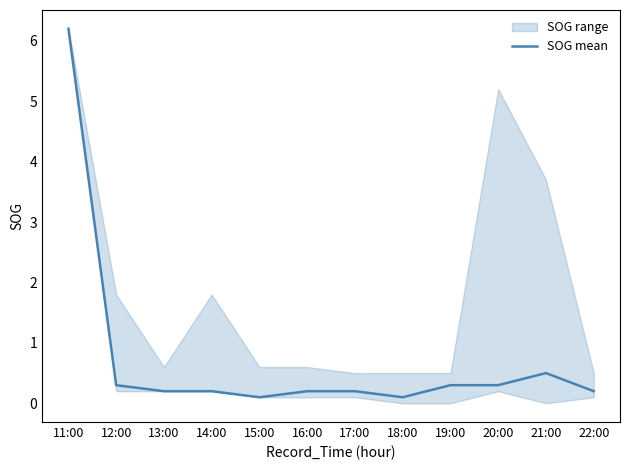

What position from the right is 15:00?

8